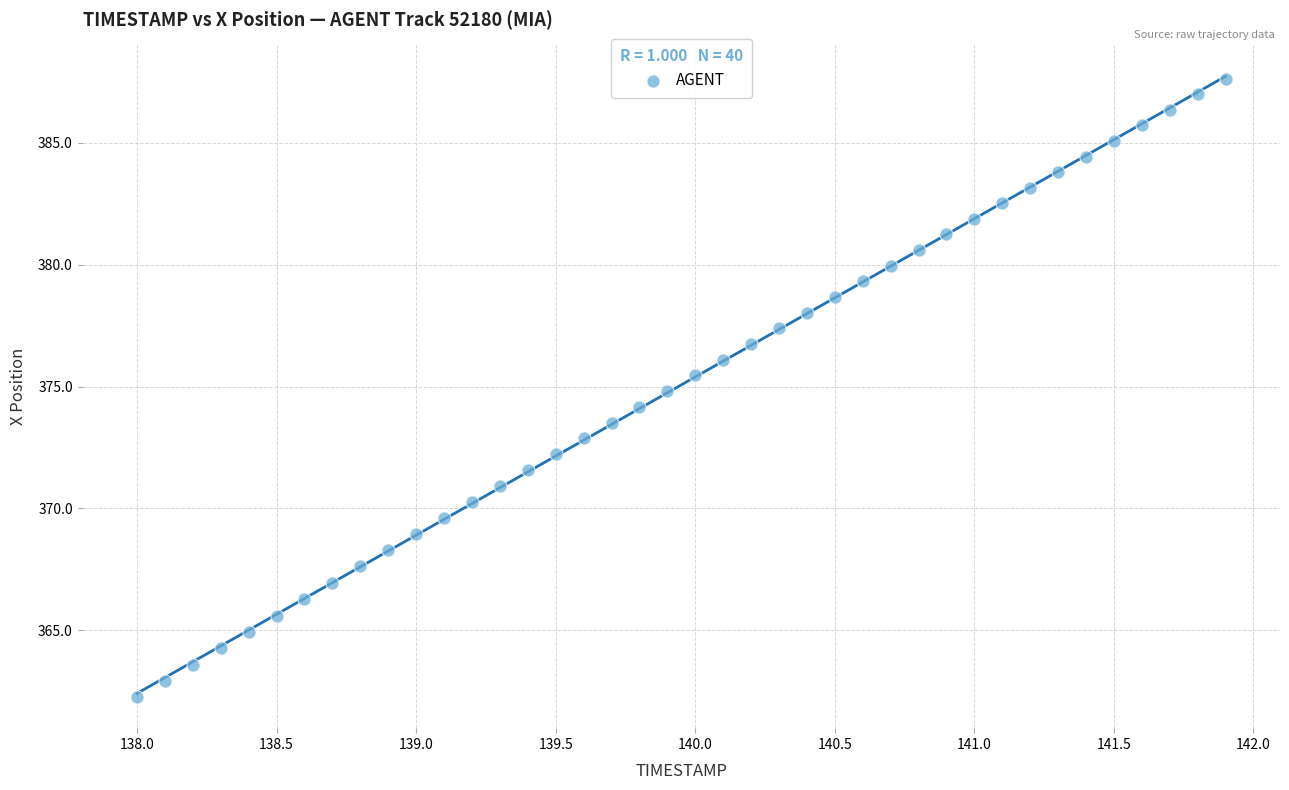

What is the range of X values (max minus min)?

3.9